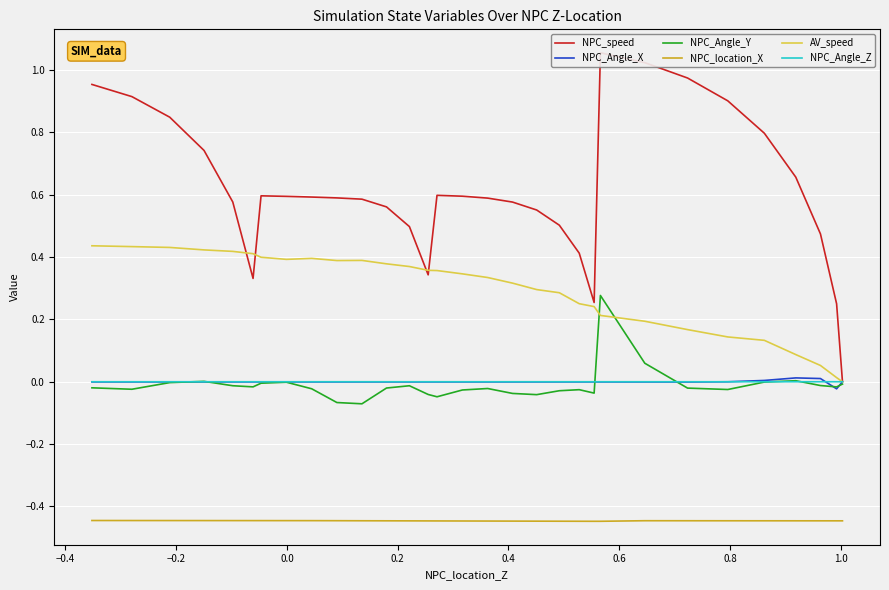

Does the chart display data point markers on the line(s)?

No